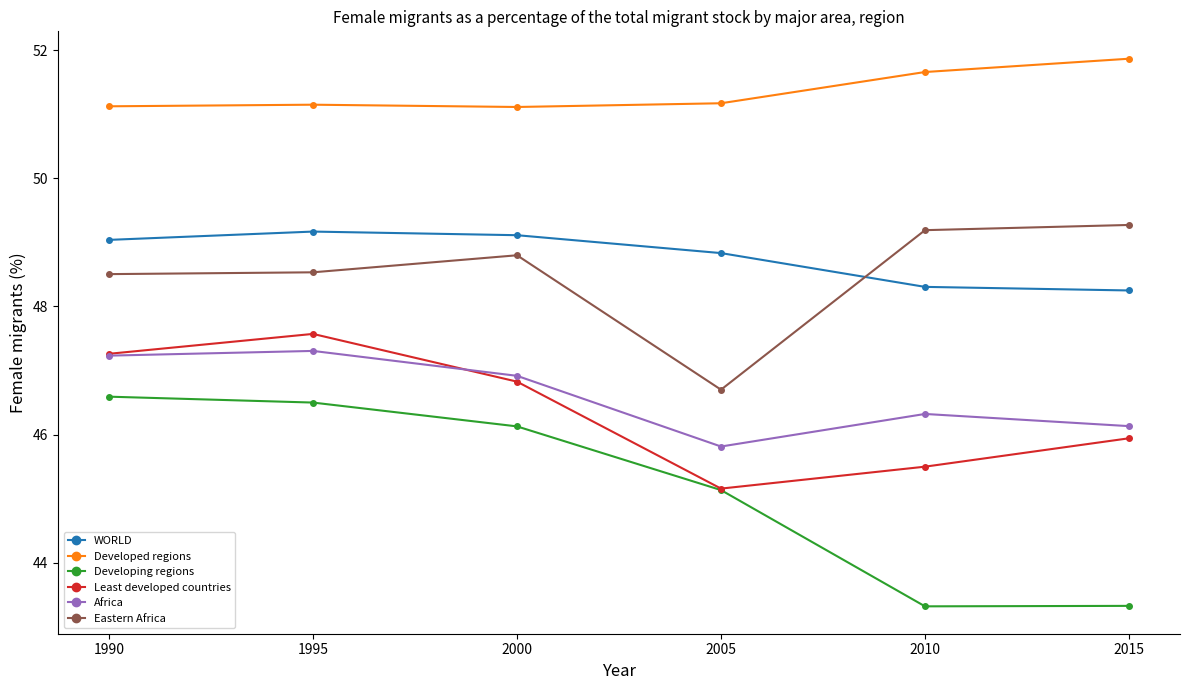

Which series has the largest range (max minus min)?

Developing regions